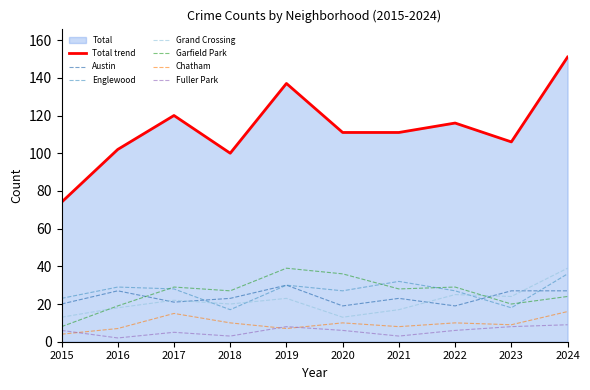

Read the Grand Crossing value at 2018, to the nearest 5.

20